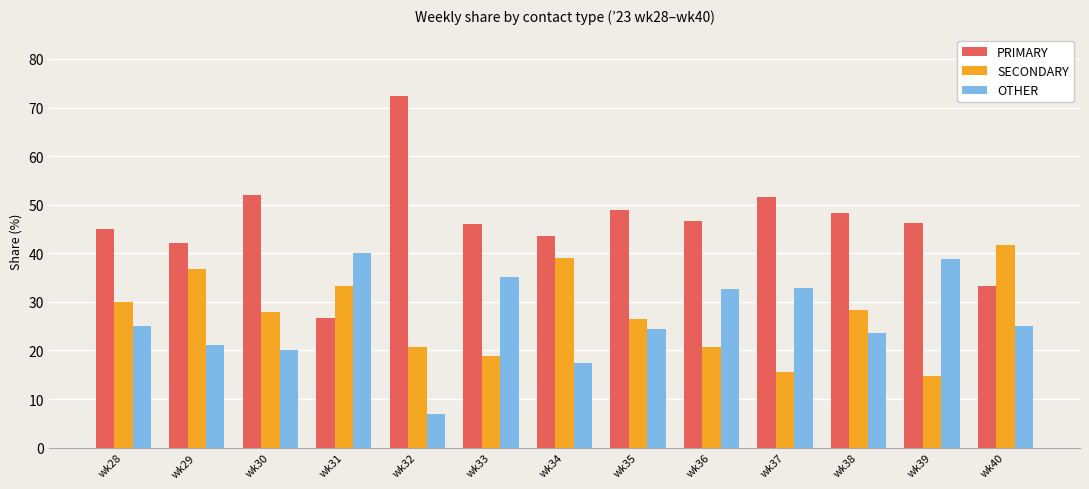

At which category does the chart reach its minimum across all series?

wk32